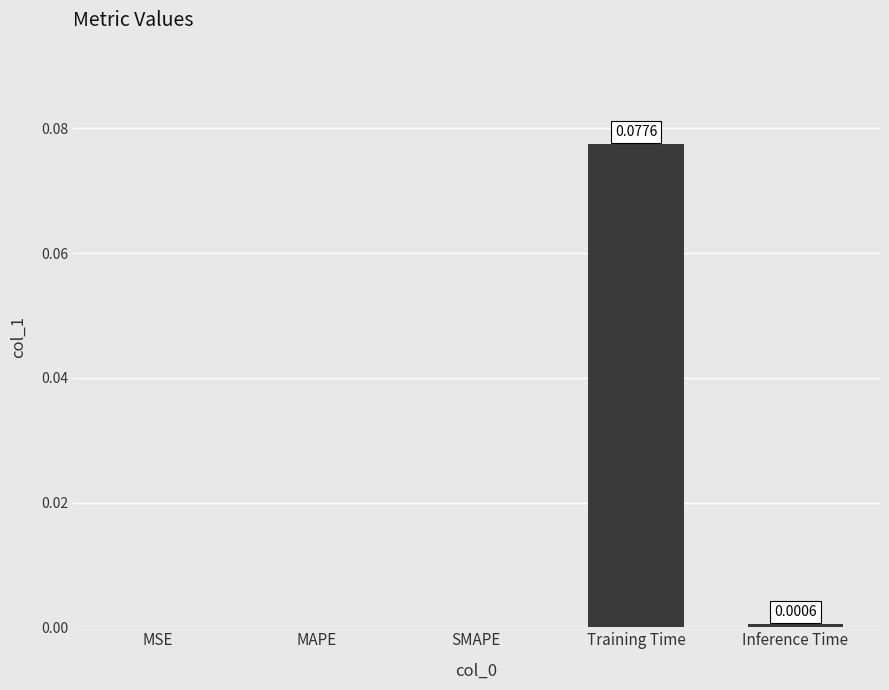

Which category has the highest value across all series?

Training Time